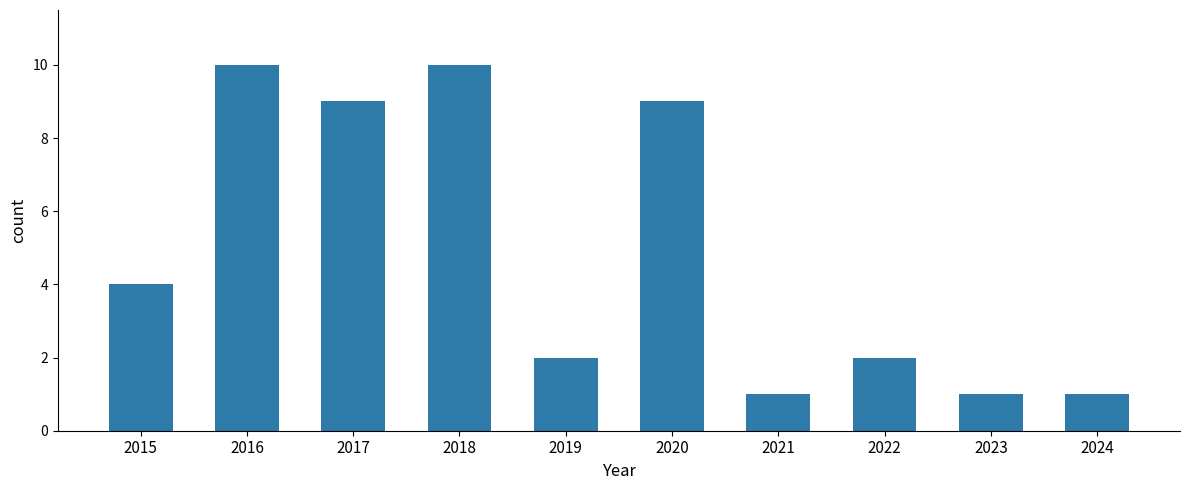

What is the maximum value shown in the chart?

10